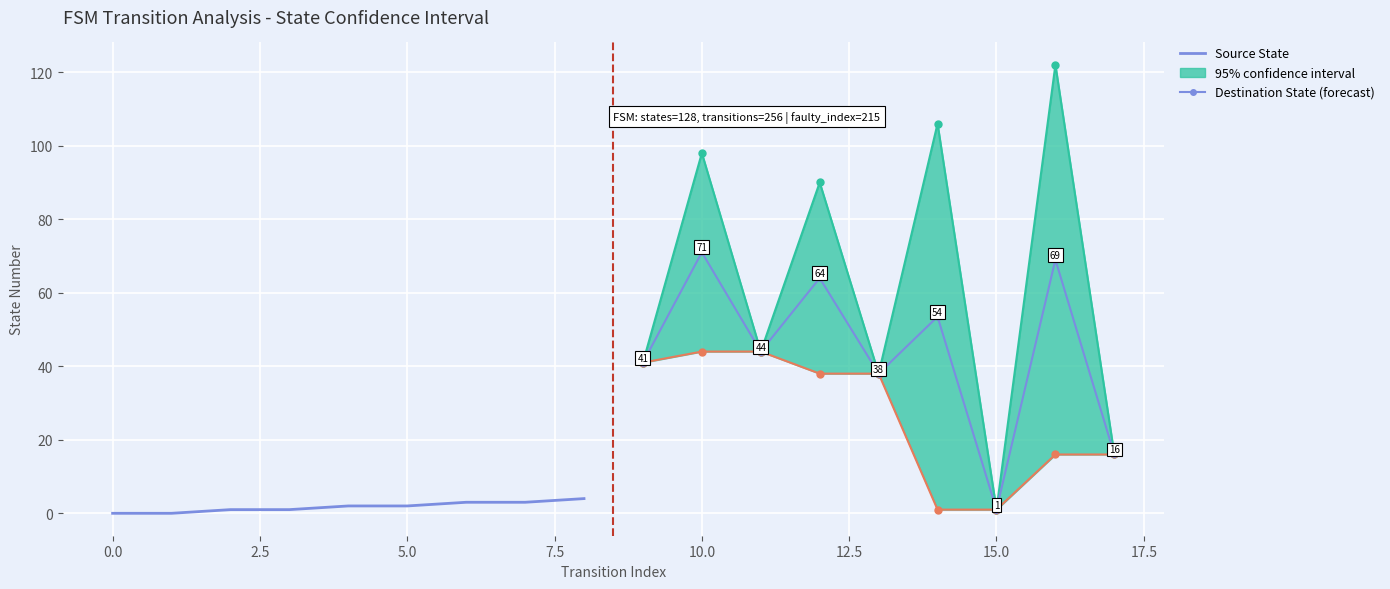

True or false: Destination State (forecast) has more than 0 points higher than both neighbors.

True